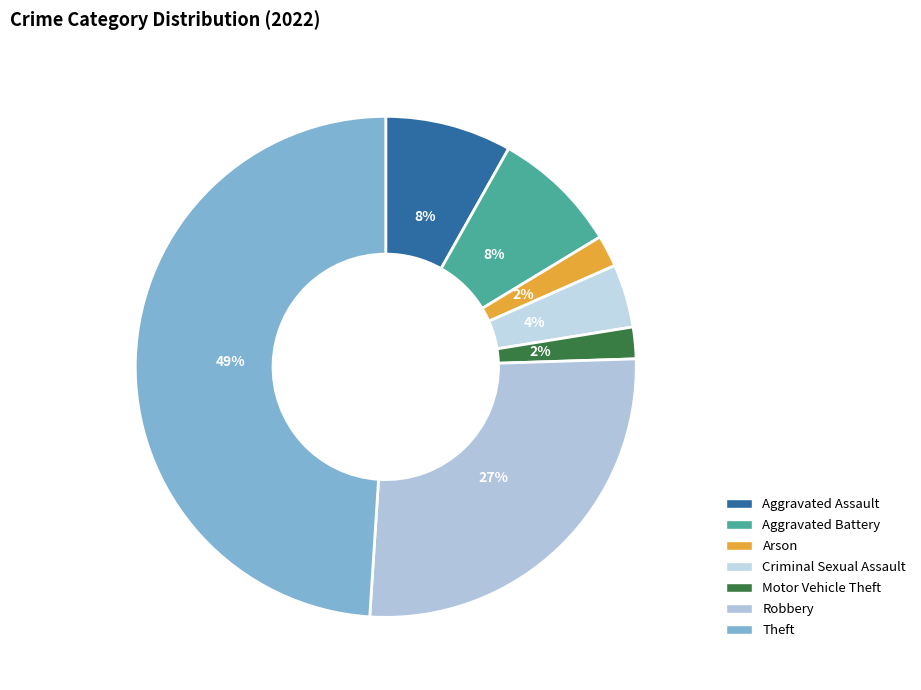

How many segments does this pie chart have?

7